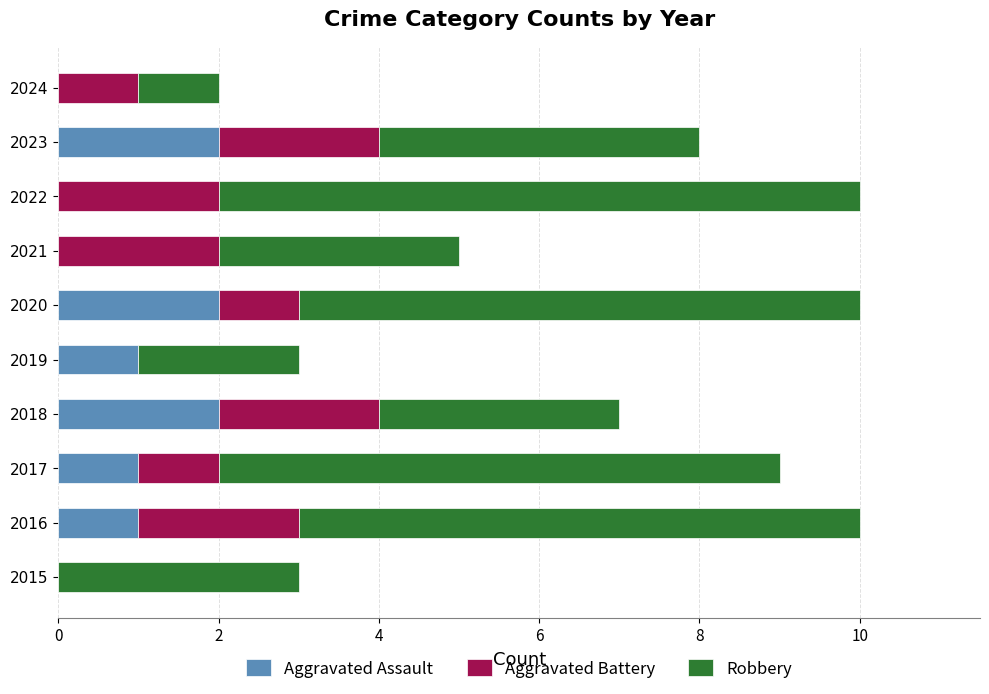

How many distinct data groups are displayed?

3